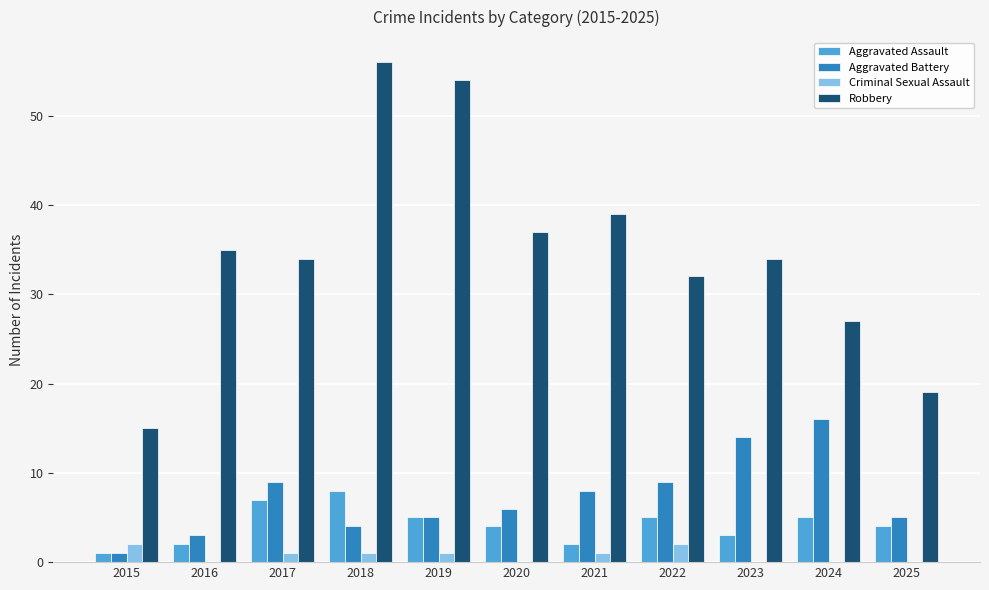

How many groups of bars are there?

11